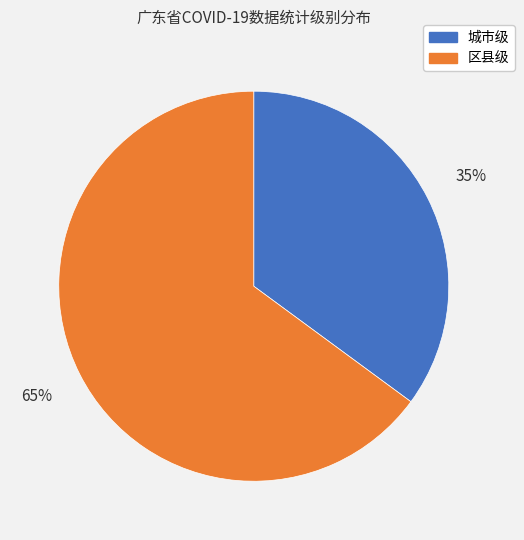

Combined, do 城市级 and 区县级 account for over 50%?

Yes